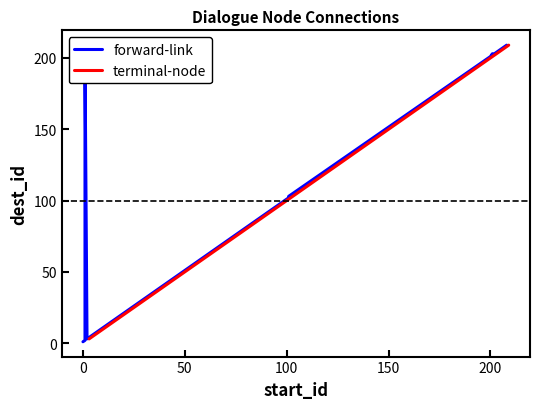

Which category has the highest value in the start_id series?

209